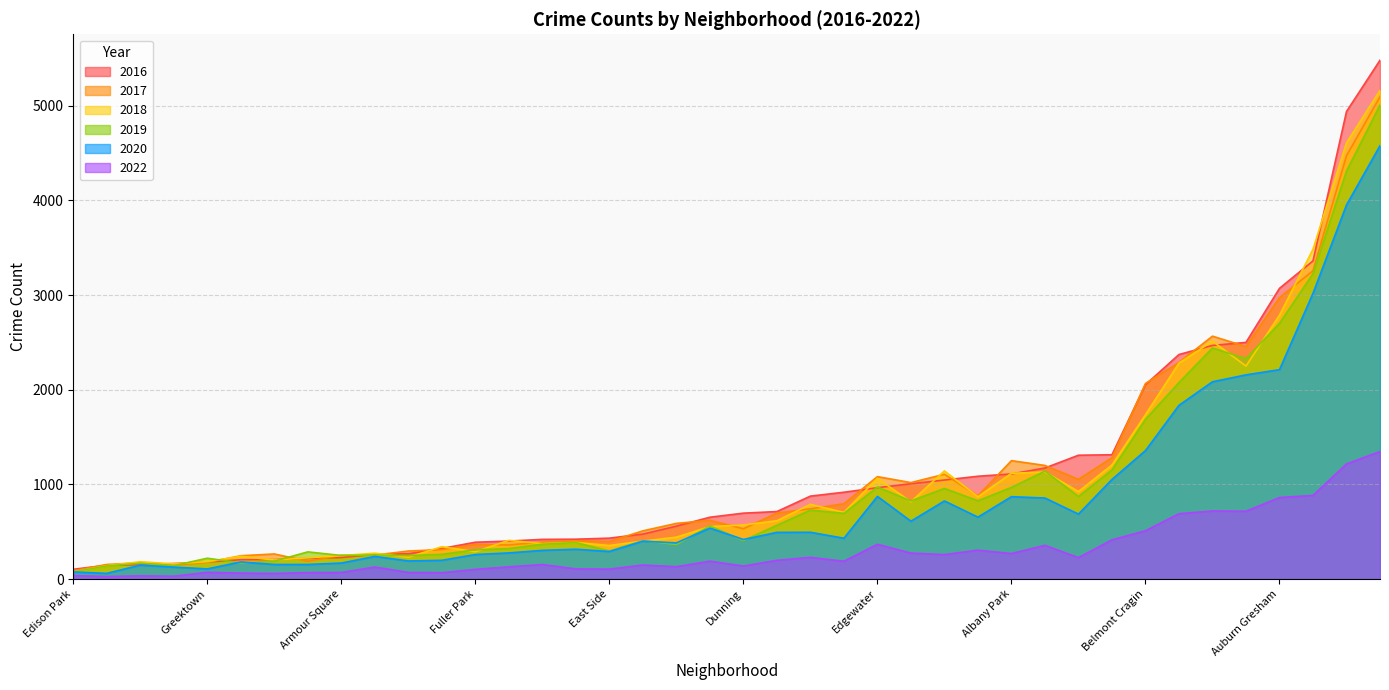

How many data points does each series have?

40